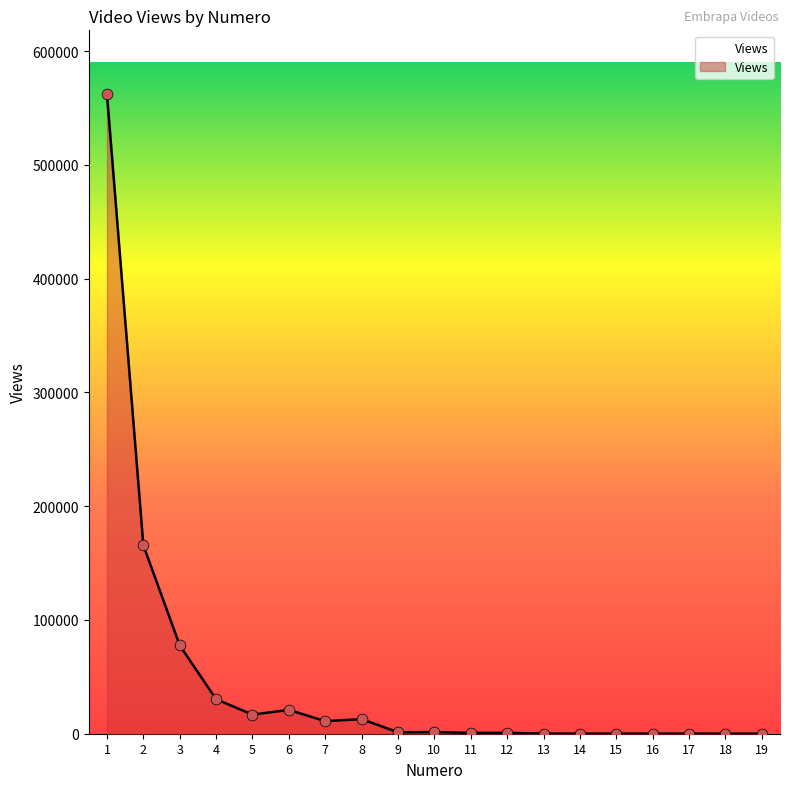

What is the change in value from 11 to 13?

-586